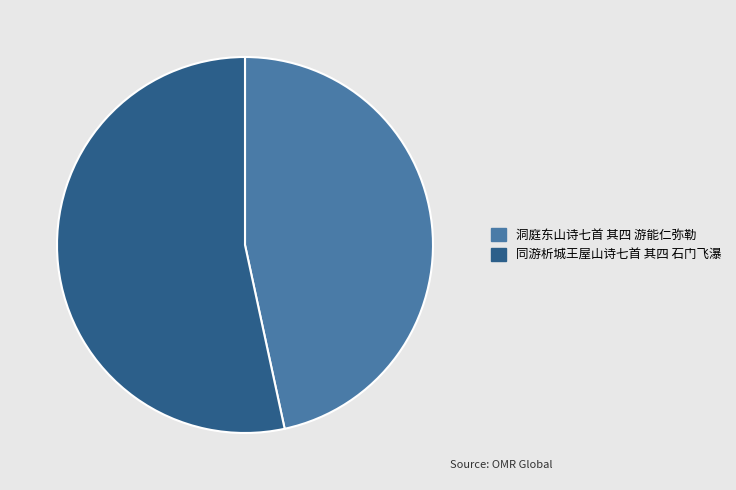

Approximately how many times larger is the value at 洞庭东山诗七首 其四 游能仁弥勒 compared to 同游析城王屋山诗七首 其四 石门飞瀑?

0.9